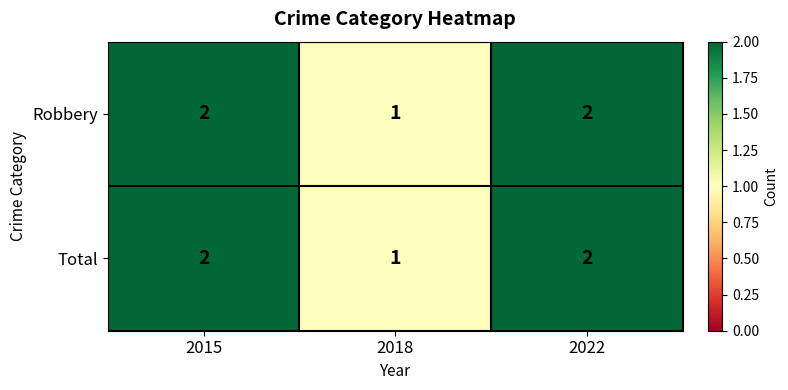

What is the sum of all Robbery values?

5